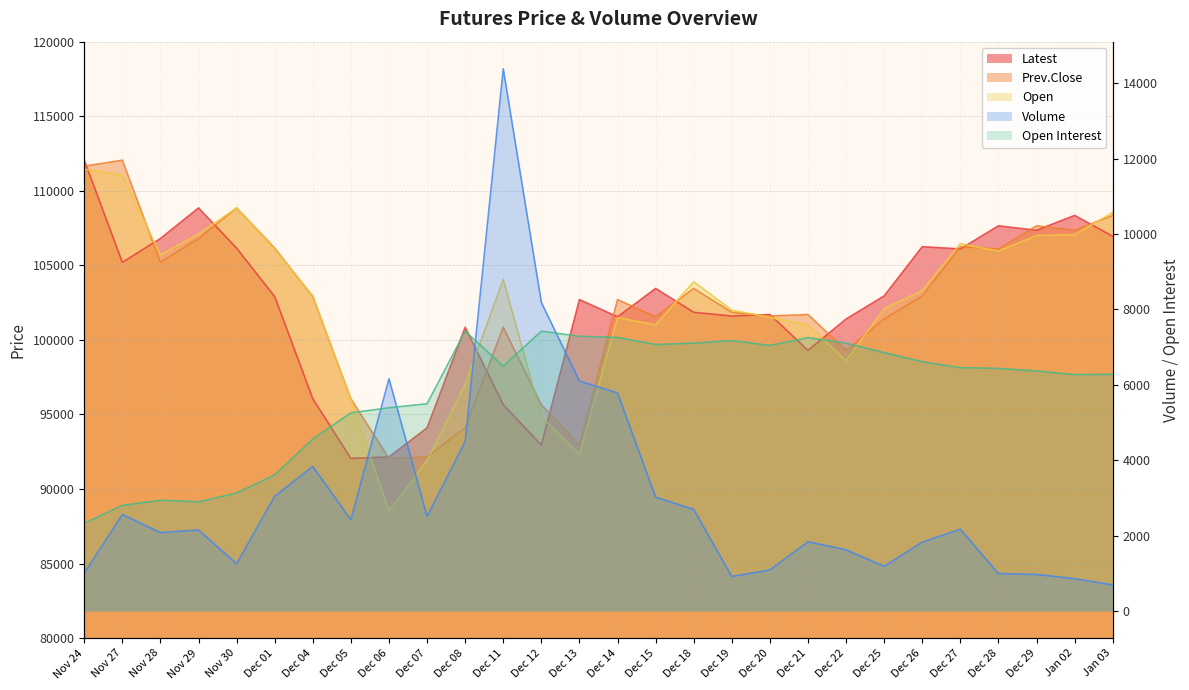

What are all the series names shown in the legend?

Volume, Open Interest, Latest, Prev.Close, Open